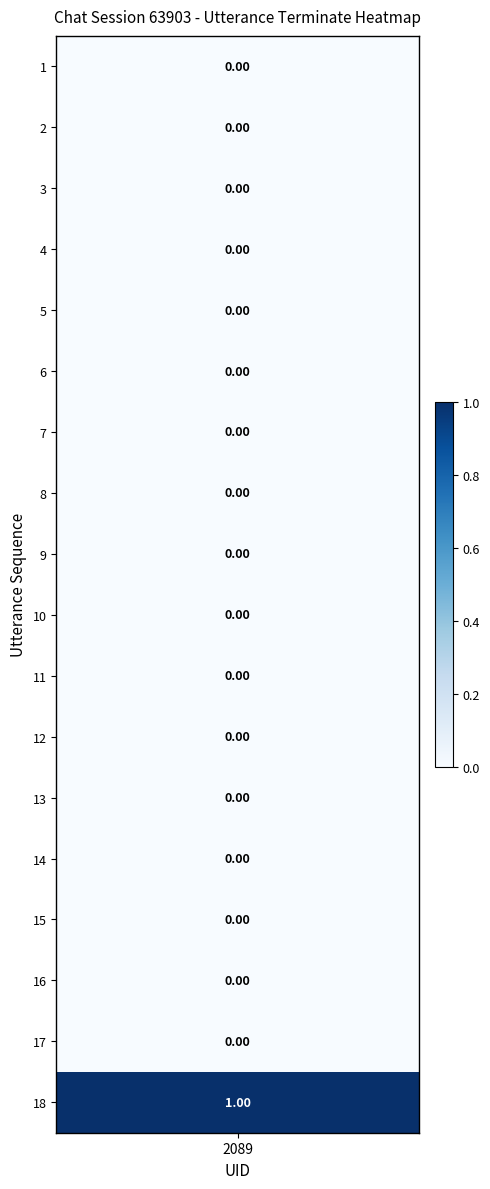

Which series changed the most between 1 and 3?

1